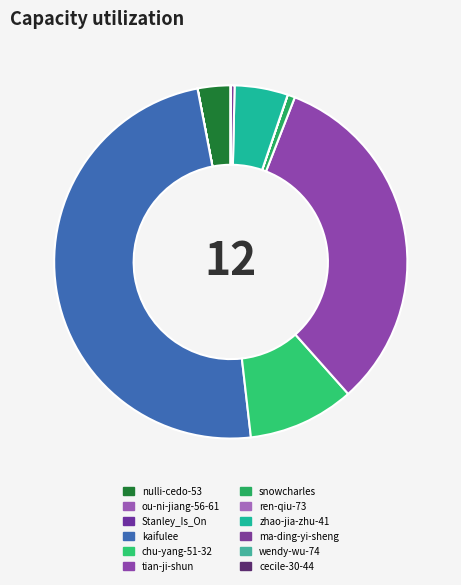

How much of the chart is everything except Stanley_Is_On?

100.0%